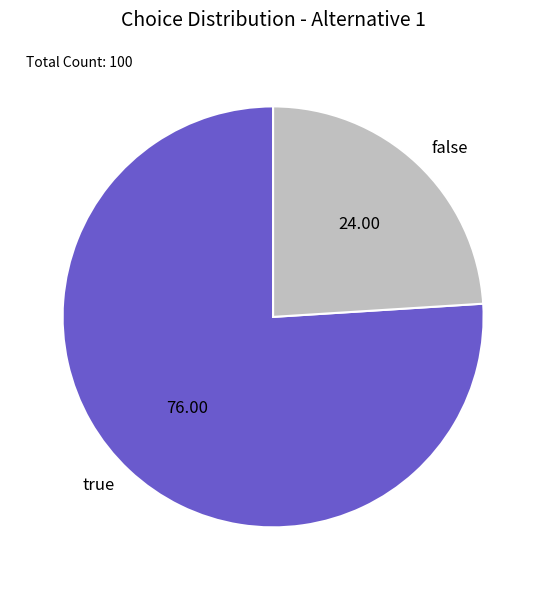

Does any single category account for the majority?

Yes